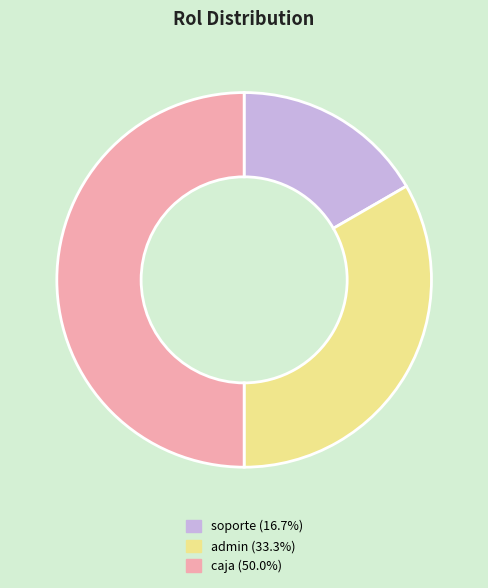

Which has a higher value, soporte or caja?

caja